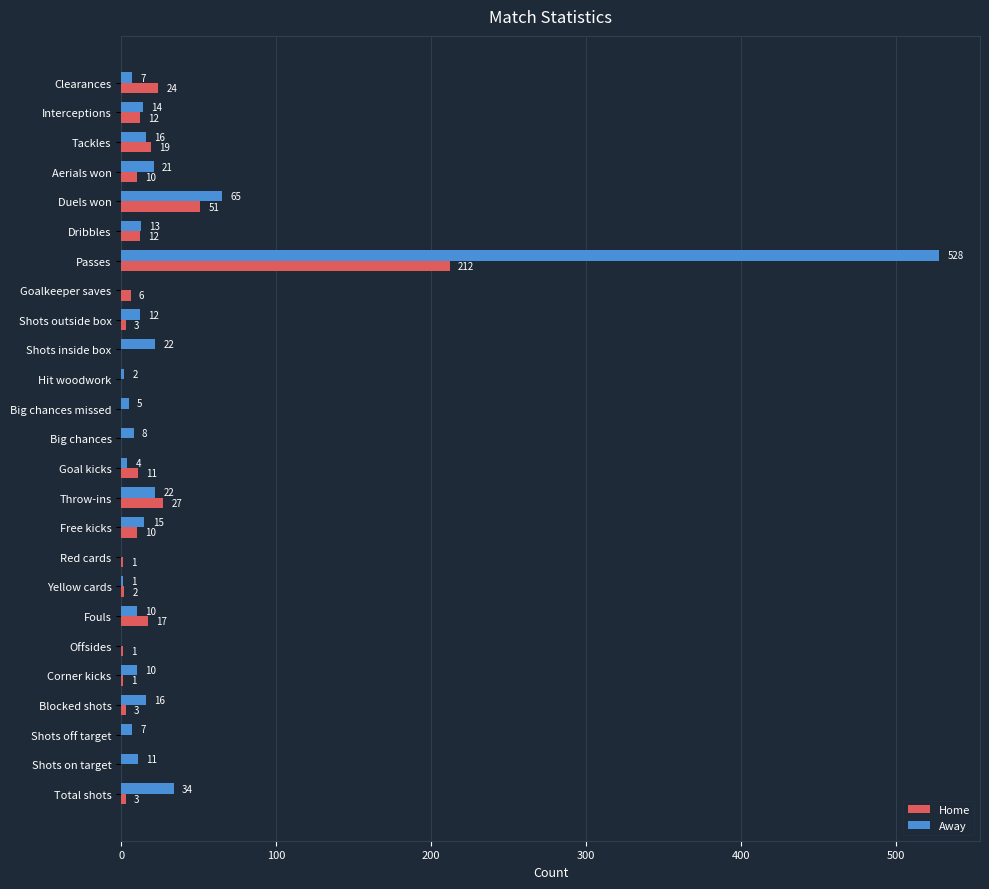

How many values in Home are above zero?

19